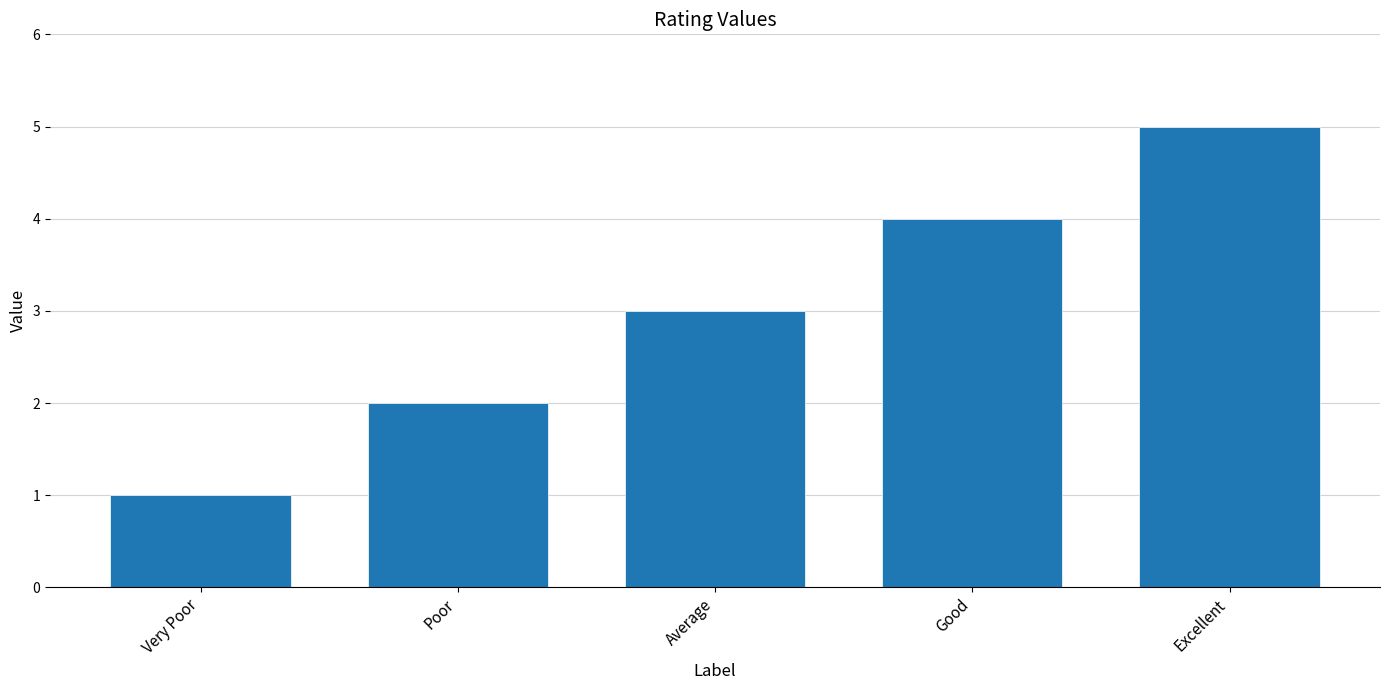

What position from the left is Average?

3